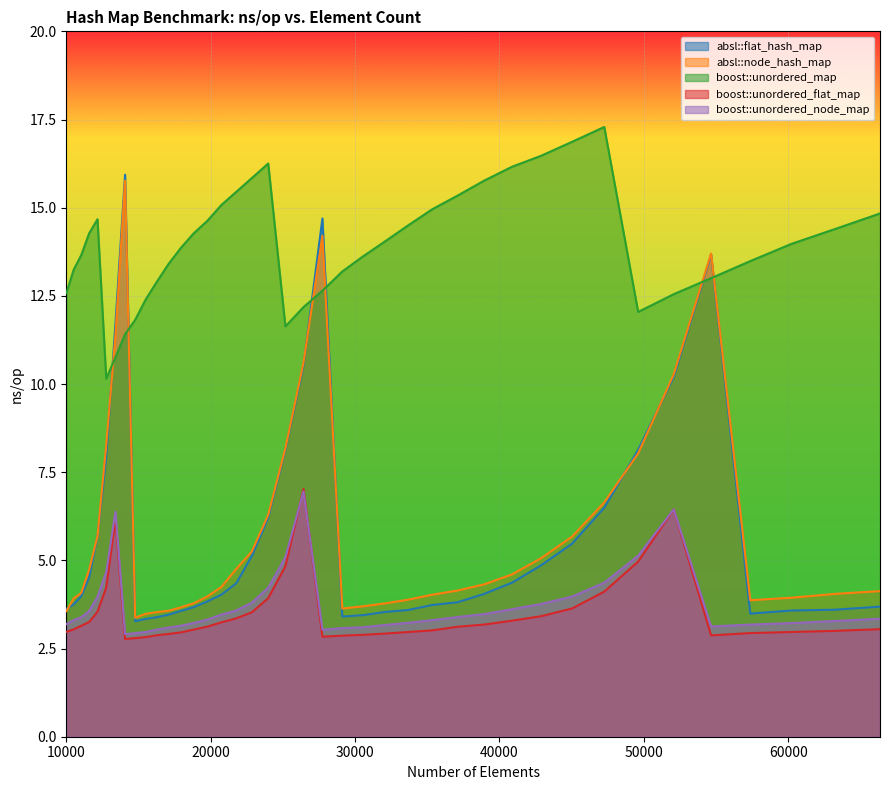

What is the maximum value shown in the chart?

17.3